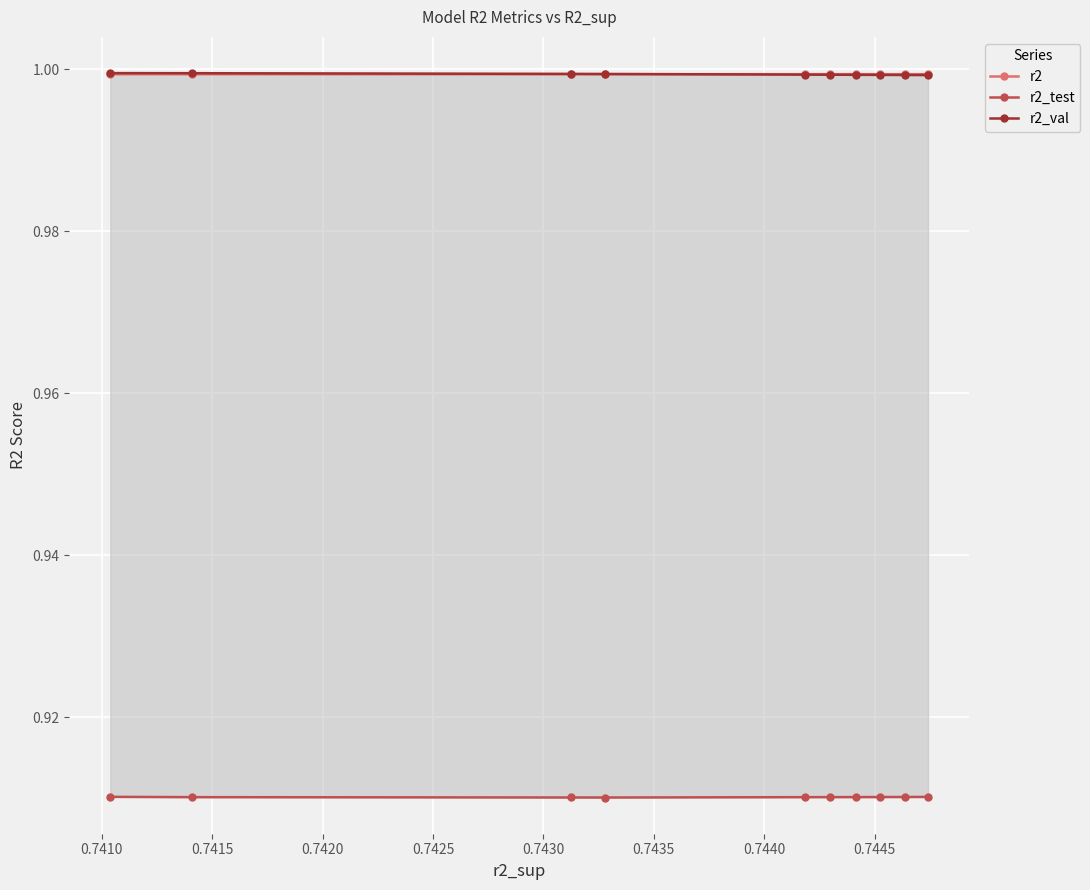

How many series are shown in this chart?

3